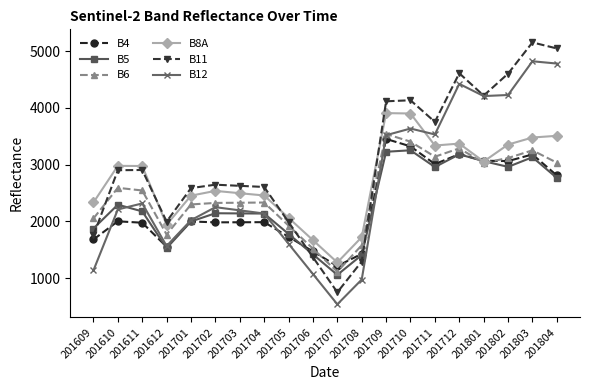

Is the value of B8A at 201705 greater than the value of B5 at 201803?

No